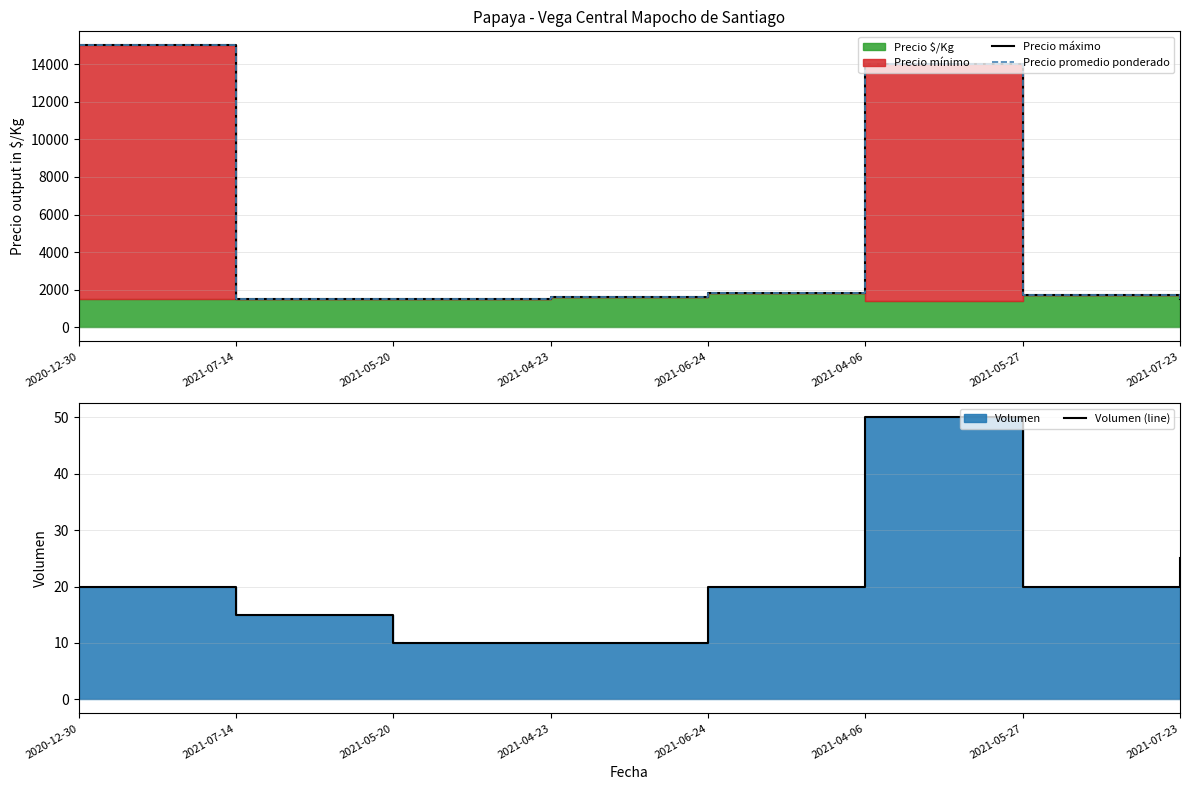

Reading left to right, extract all data points from this chart.

Precio máximo: 15000	1500	1500	1600	1800	14000	1700	1500
Precio promedio ponderado: 15000	1500	1500	1600	1800	14000	1700	1500
Volumen (line): 20	15	10	10	20	50	20	25